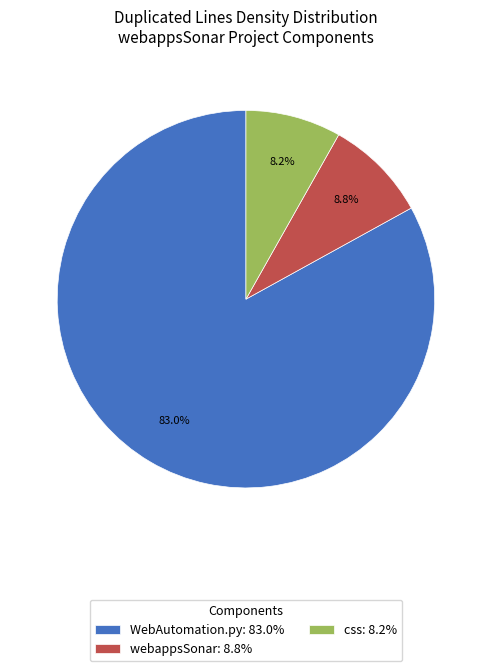

Combined, do webappsSonar: 8.8% and WebAutomation.py: 83.0% account for over 50%?

Yes